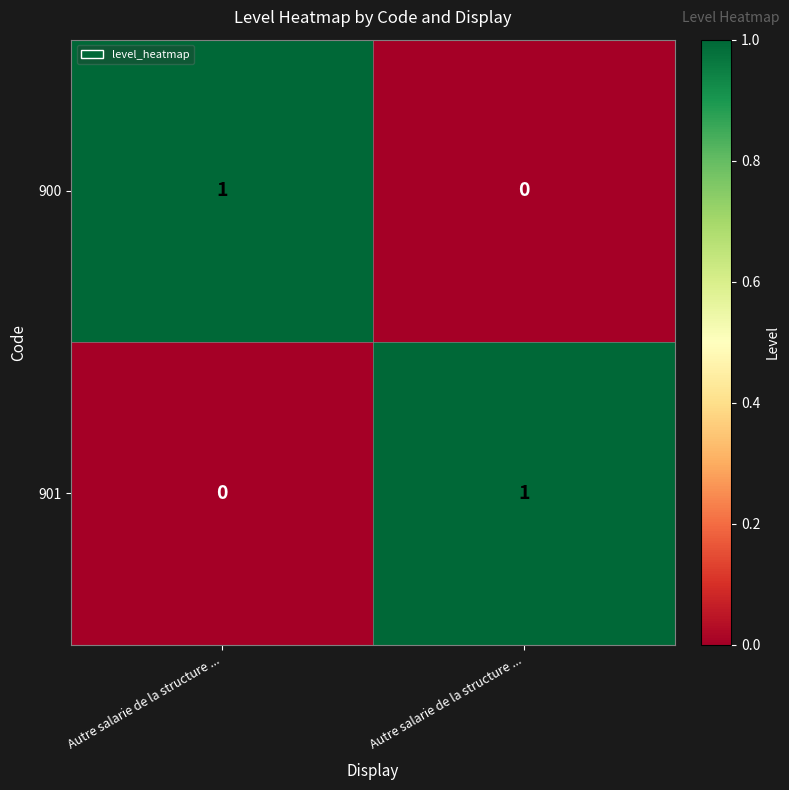

What is the total value across all series at Autre salarie de la structure ...?

1